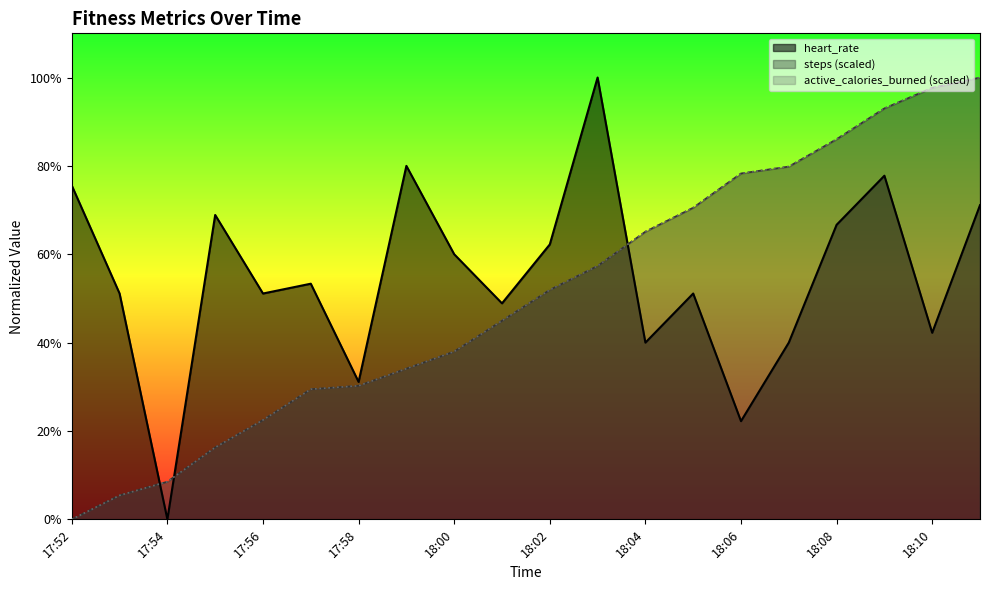

How many positive values does the heart_rate series have?

19